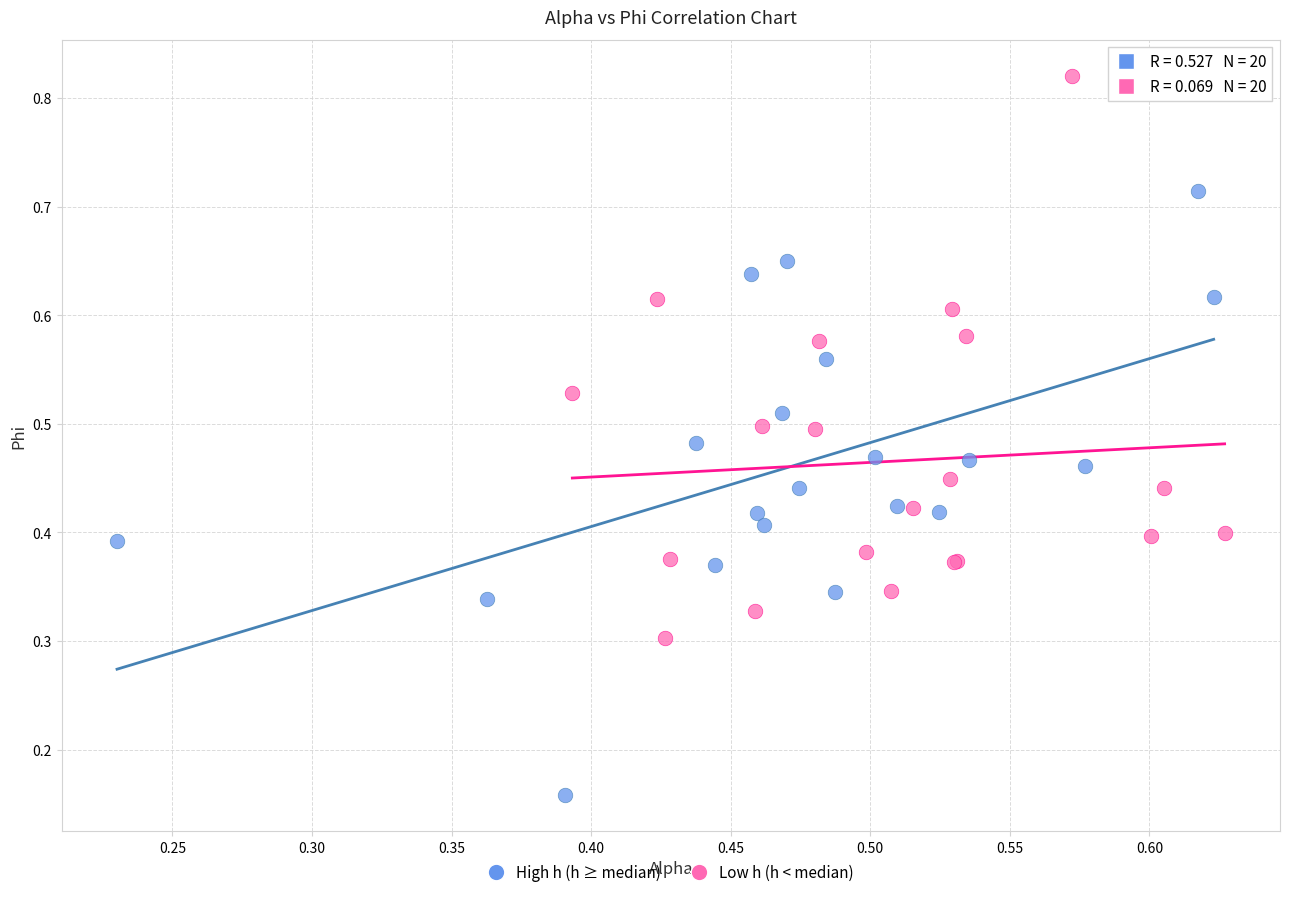

Which series contains the highest Y value?

Low h (h < median)